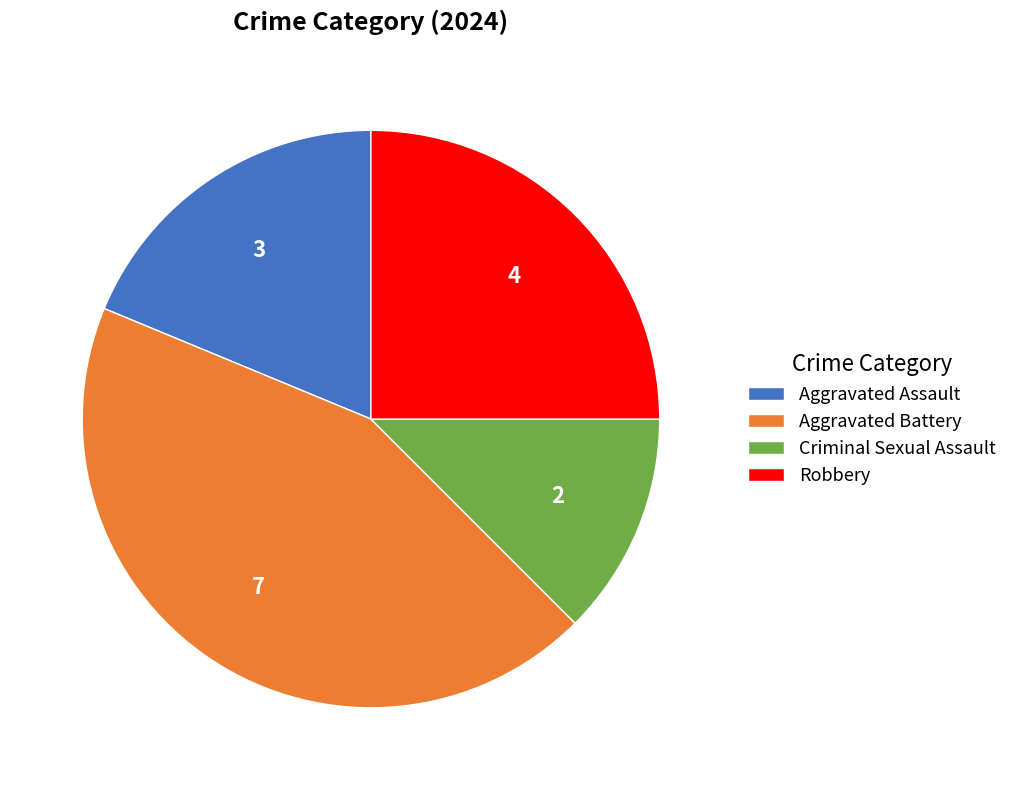

The Aggravated Battery slice represents 32% of the pie. True or false?

False